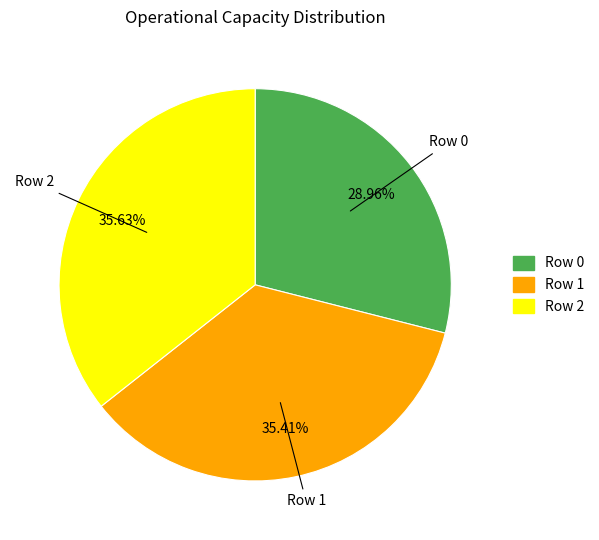

What is the total percentage of Row 2 and Row 1?

71.0%